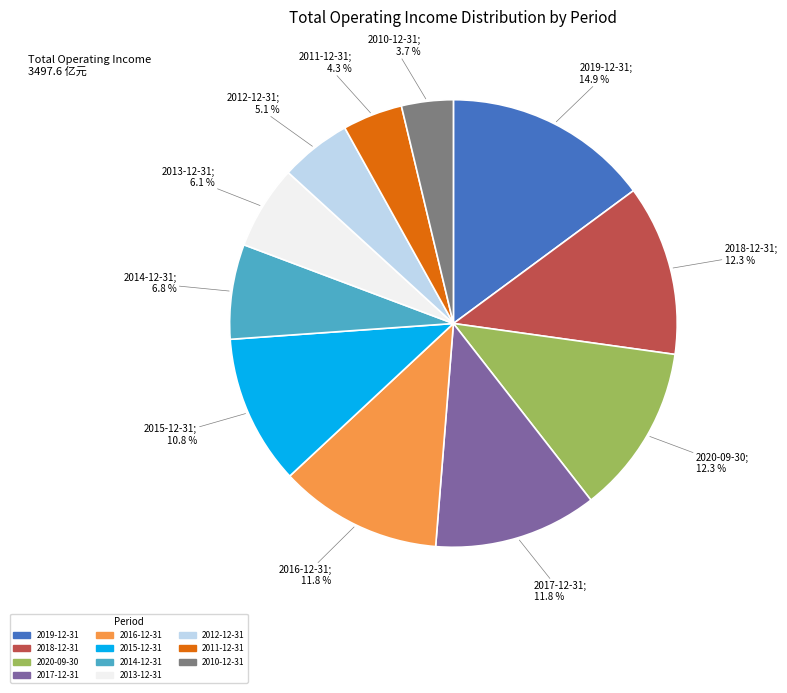

Is there any slice that represents more than half of the pie?

No